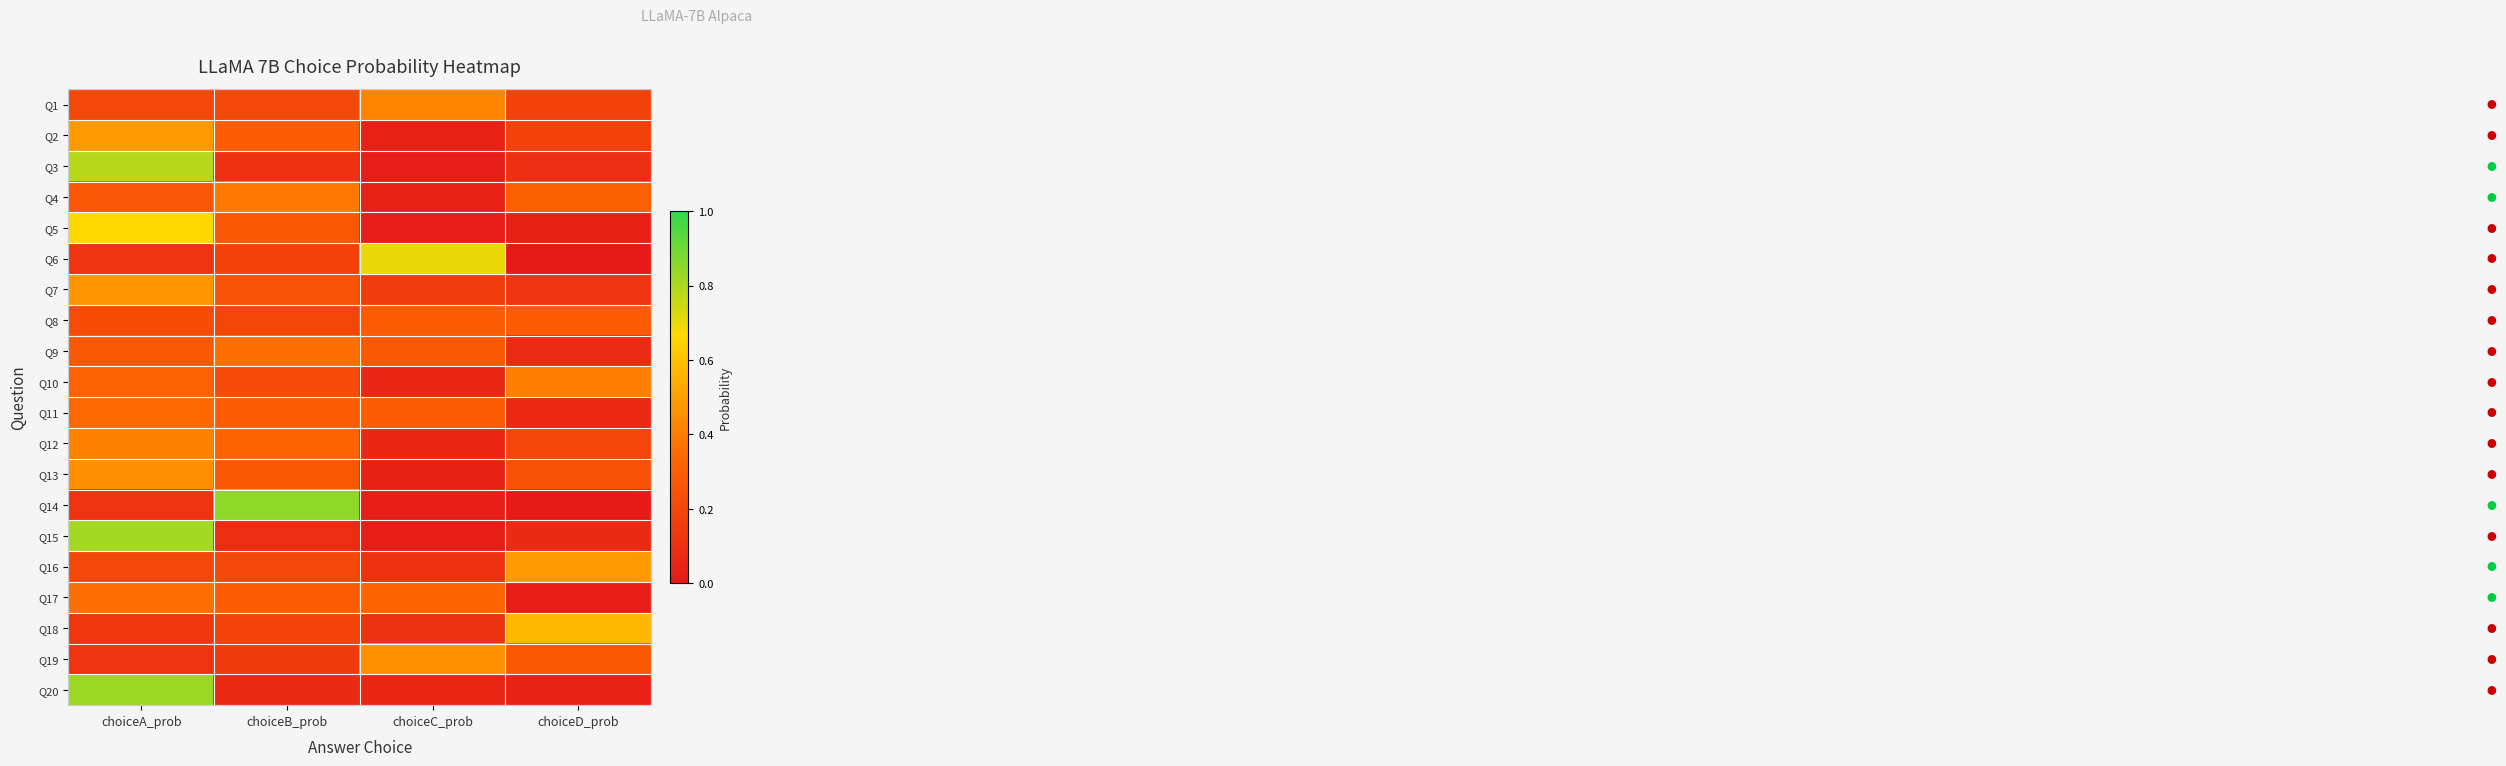

Reading right to left, extract all data points from this chart.

Q1: choiceD_prob=0.2	choiceC_prob=0.4	choiceB_prob=0.2	choiceA_prob=0.2
Q2: choiceD_prob=0.2	choiceC_prob=0.0	choiceB_prob=0.3	choiceA_prob=0.5
Q3: choiceD_prob=0.1	choiceC_prob=0.0	choiceB_prob=0.1	choiceA_prob=0.8
Q4: choiceD_prob=0.3	choiceC_prob=0.0	choiceB_prob=0.4	choiceA_prob=0.3
Q5: choiceD_prob=0.0	choiceC_prob=0.0	choiceB_prob=0.3	choiceA_prob=0.7
Q6: choiceD_prob=0.0	choiceC_prob=0.7	choiceB_prob=0.2	choiceA_prob=0.1
Q7: choiceD_prob=0.1	choiceC_prob=0.2	choiceB_prob=0.3	choiceA_prob=0.5
Q8: choiceD_prob=0.3	choiceC_prob=0.3	choiceB_prob=0.2	choiceA_prob=0.2
Q9: choiceD_prob=0.1	choiceC_prob=0.3	choiceB_prob=0.4	choiceA_prob=0.3
Q10: choiceD_prob=0.4	choiceC_prob=0.1	choiceB_prob=0.2	choiceA_prob=0.3
Q11: choiceD_prob=0.1	choiceC_prob=0.3	choiceB_prob=0.3	choiceA_prob=0.3
Q12: choiceD_prob=0.2	choiceC_prob=0.1	choiceB_prob=0.3	choiceA_prob=0.4
Q13: choiceD_prob=0.2	choiceC_prob=0.0	choiceB_prob=0.3	choiceA_prob=0.4
Q14: choiceD_prob=0.0	choiceC_prob=0.0	choiceB_prob=0.8	choiceA_prob=0.1
Q15: choiceD_prob=0.1	choiceC_prob=0.0	choiceB_prob=0.1	choiceA_prob=0.8
Q16: choiceD_prob=0.5	choiceC_prob=0.1	choiceB_prob=0.2	choiceA_prob=0.2
Q17: choiceD_prob=0.0	choiceC_prob=0.3	choiceB_prob=0.3	choiceA_prob=0.4
Q18: choiceD_prob=0.6	choiceC_prob=0.1	choiceB_prob=0.2	choiceA_prob=0.1
Q19: choiceD_prob=0.3	choiceC_prob=0.5	choiceB_prob=0.1	choiceA_prob=0.1
Q20: choiceD_prob=0.0	choiceC_prob=0.1	choiceB_prob=0.1	choiceA_prob=0.8